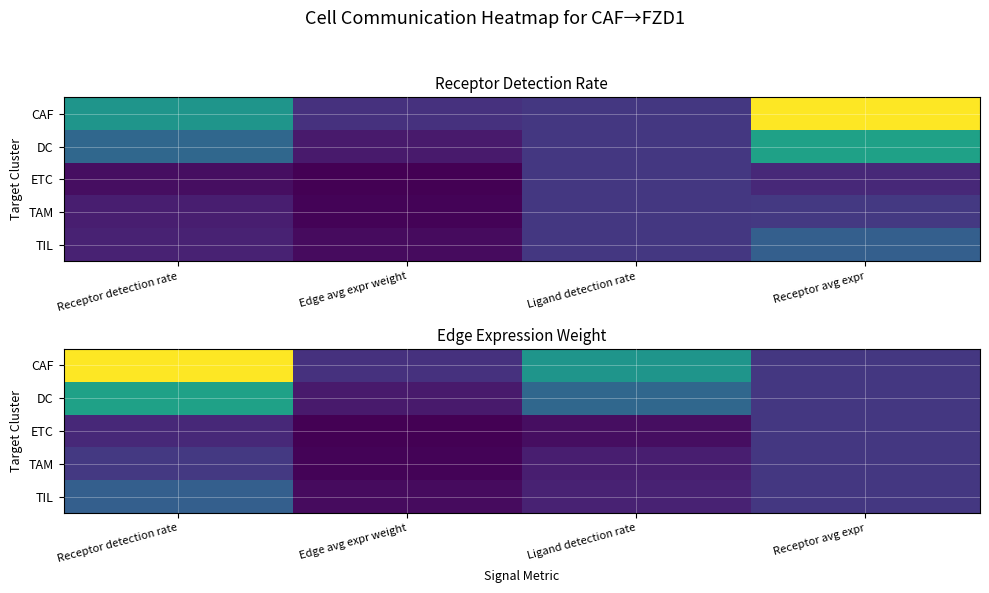

What is the total value across all series at Edge avg expr weight?

0.2